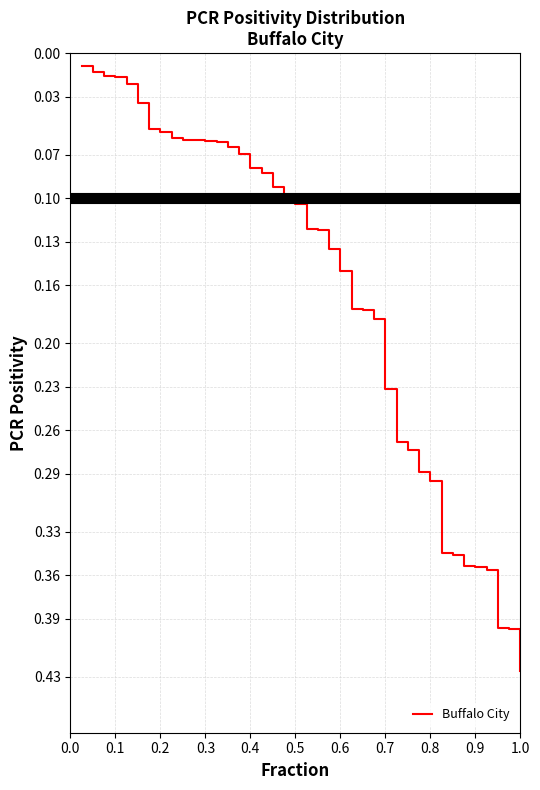

True or false: the data shows 0.5 at 0.8.

False